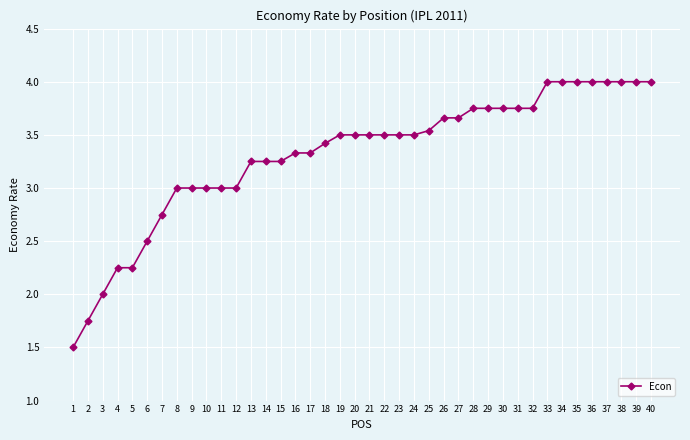

Does the chart have visible grid lines?

Yes